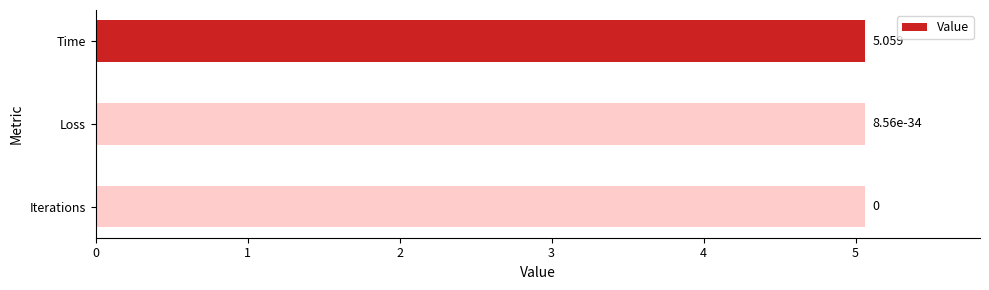

How many distinct data groups are displayed?

1